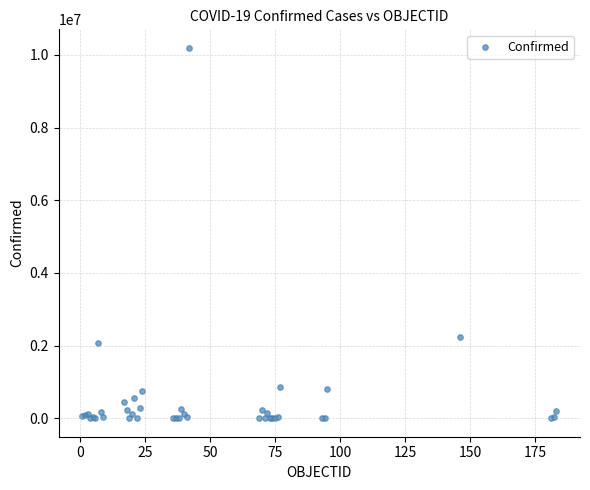

What Y value in the scatter plot is closest to 5097672?

2229663